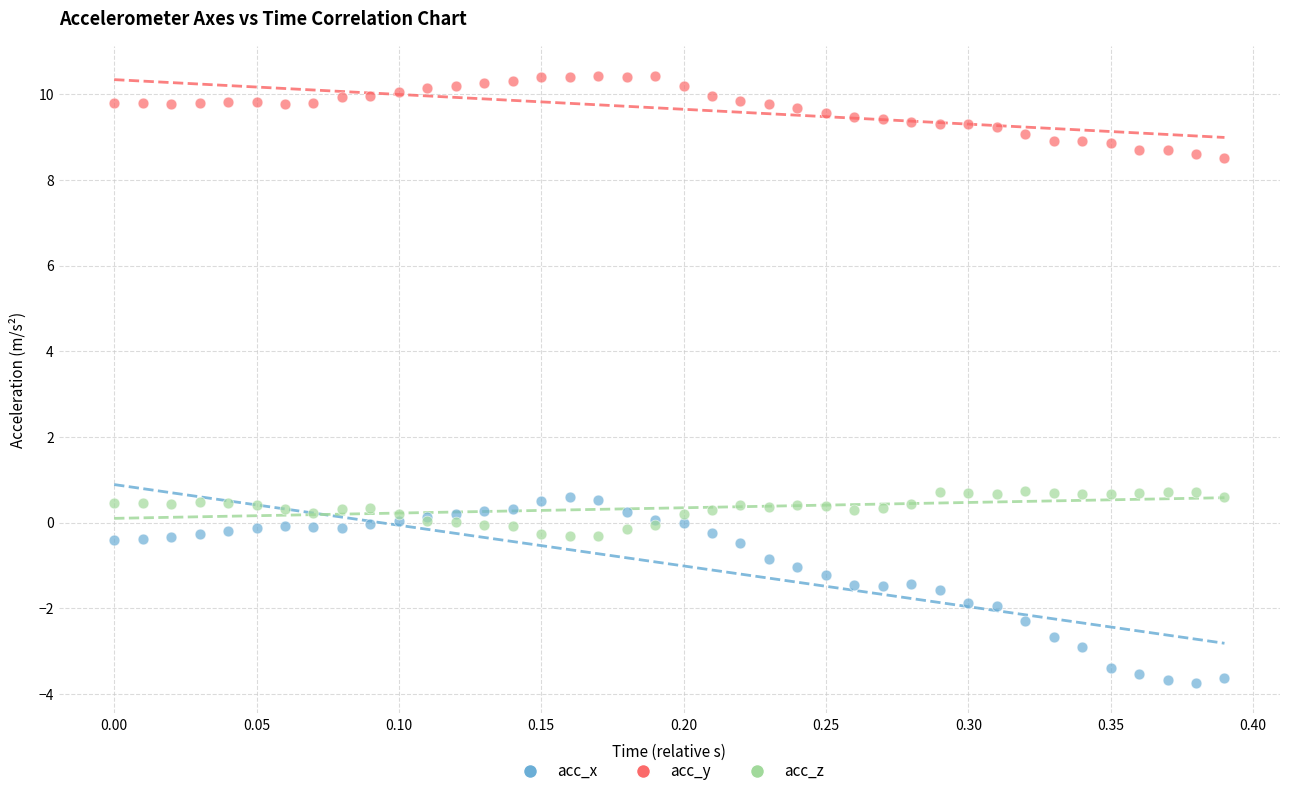

Which series has the widest spread of Y values?

acc_x